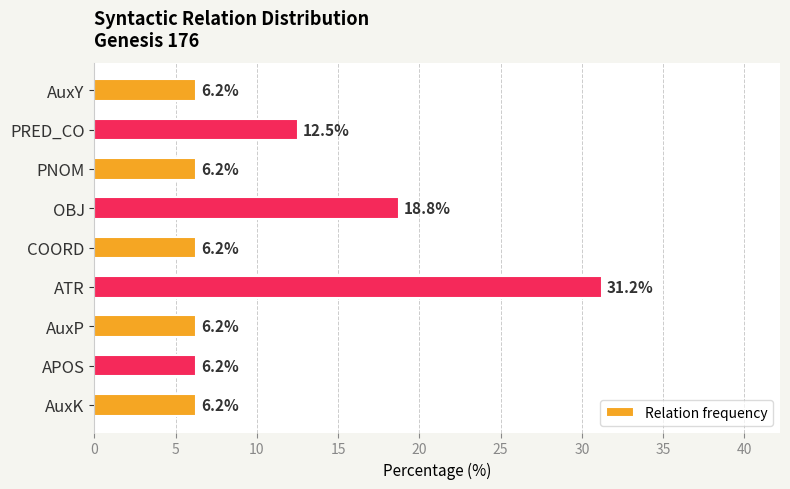

Are the bars horizontal?

Yes